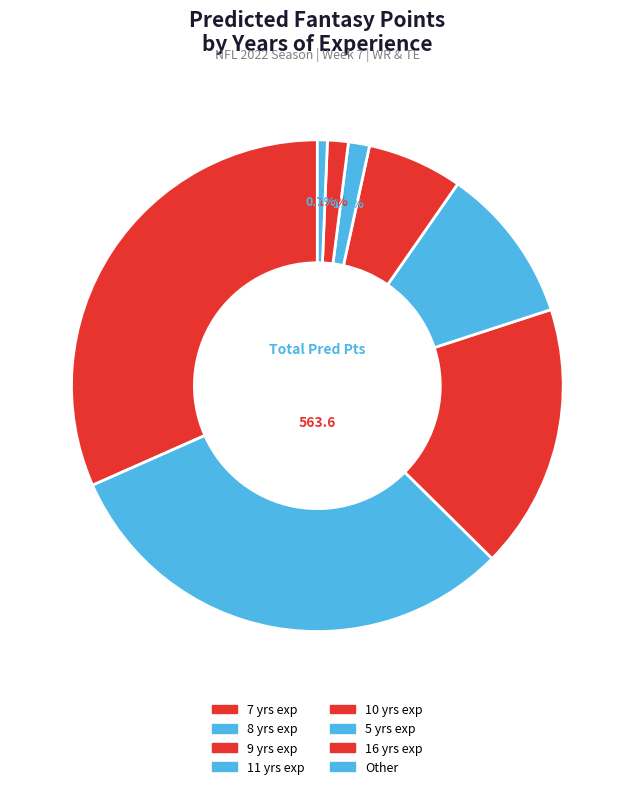

How many segments does this pie chart have?

8